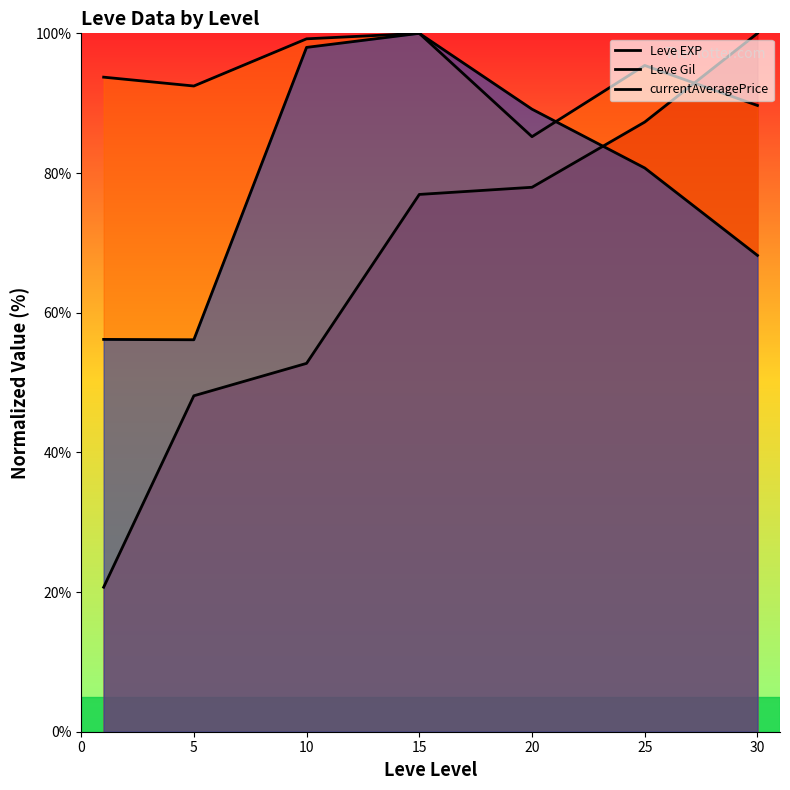

At which category does Leve Gil reach its first local peak?

15